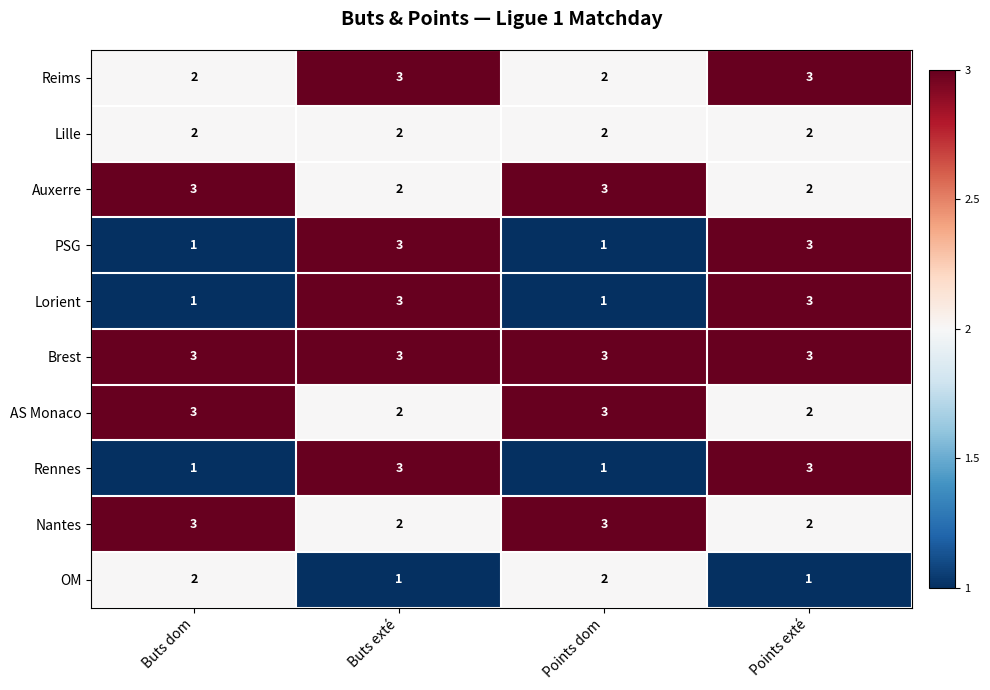

Count the Auxerre values in the range 2 to 3.

4